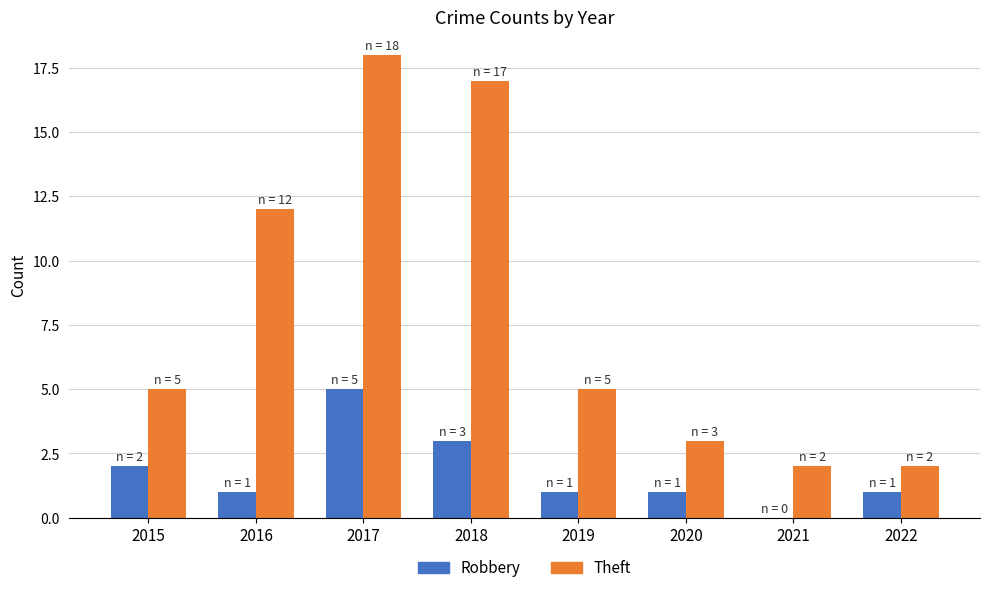

How many groups of bars are there?

8